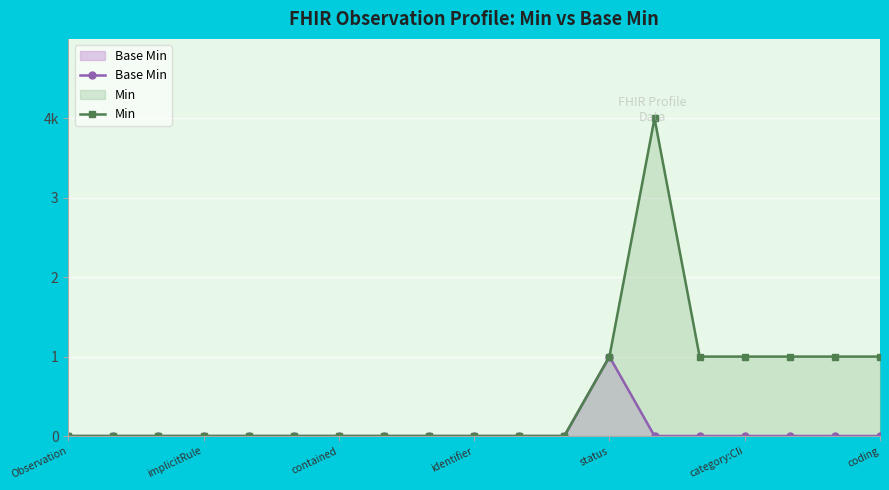

At which label does Base Min reach its minimum?

Observation